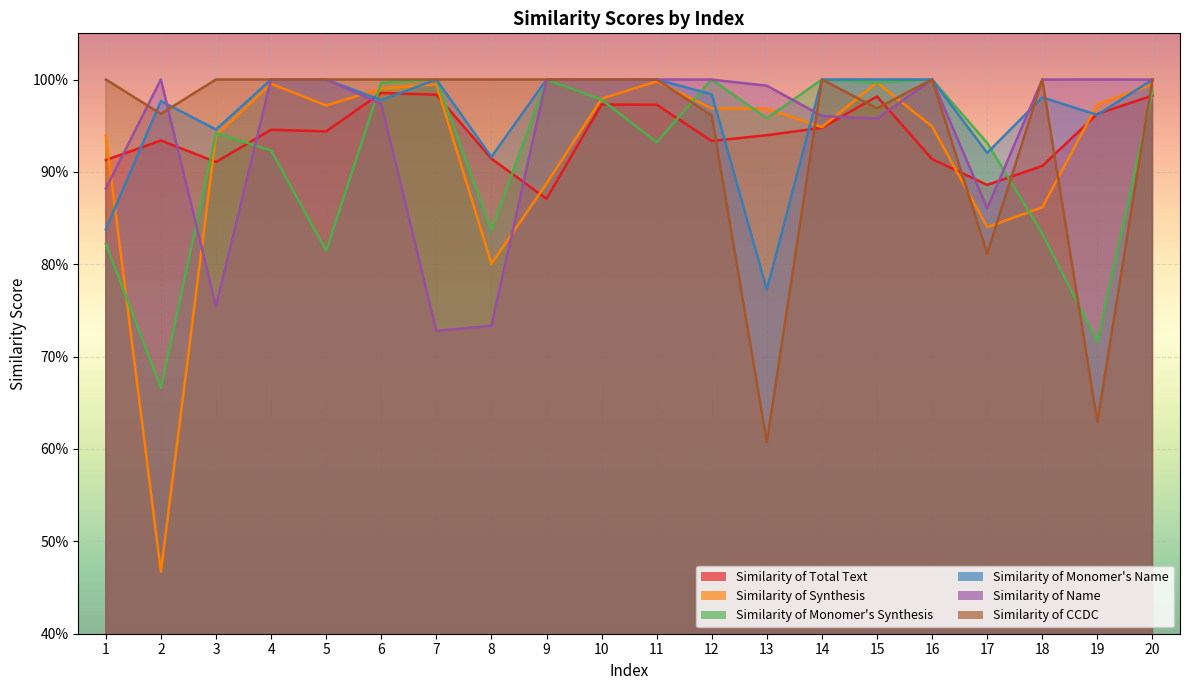

Which has a higher value, 17 or 5?

5